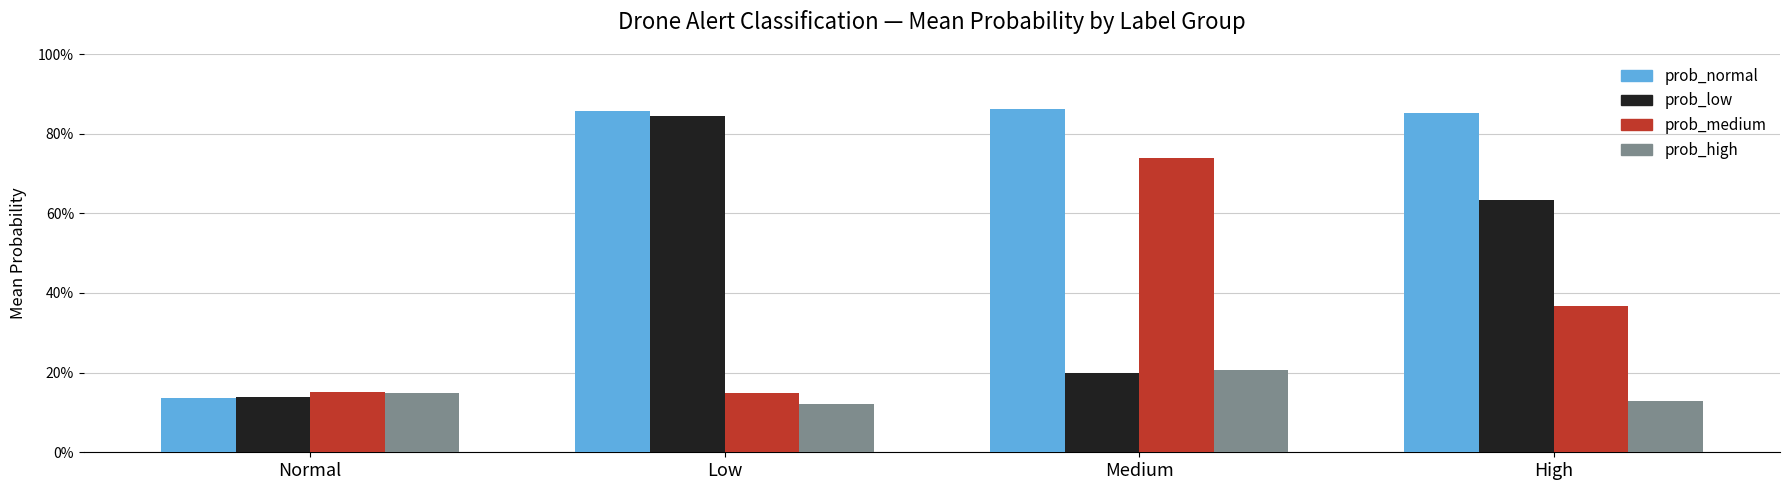

Are the bars grouped side by side (vs. stacked)?

Yes